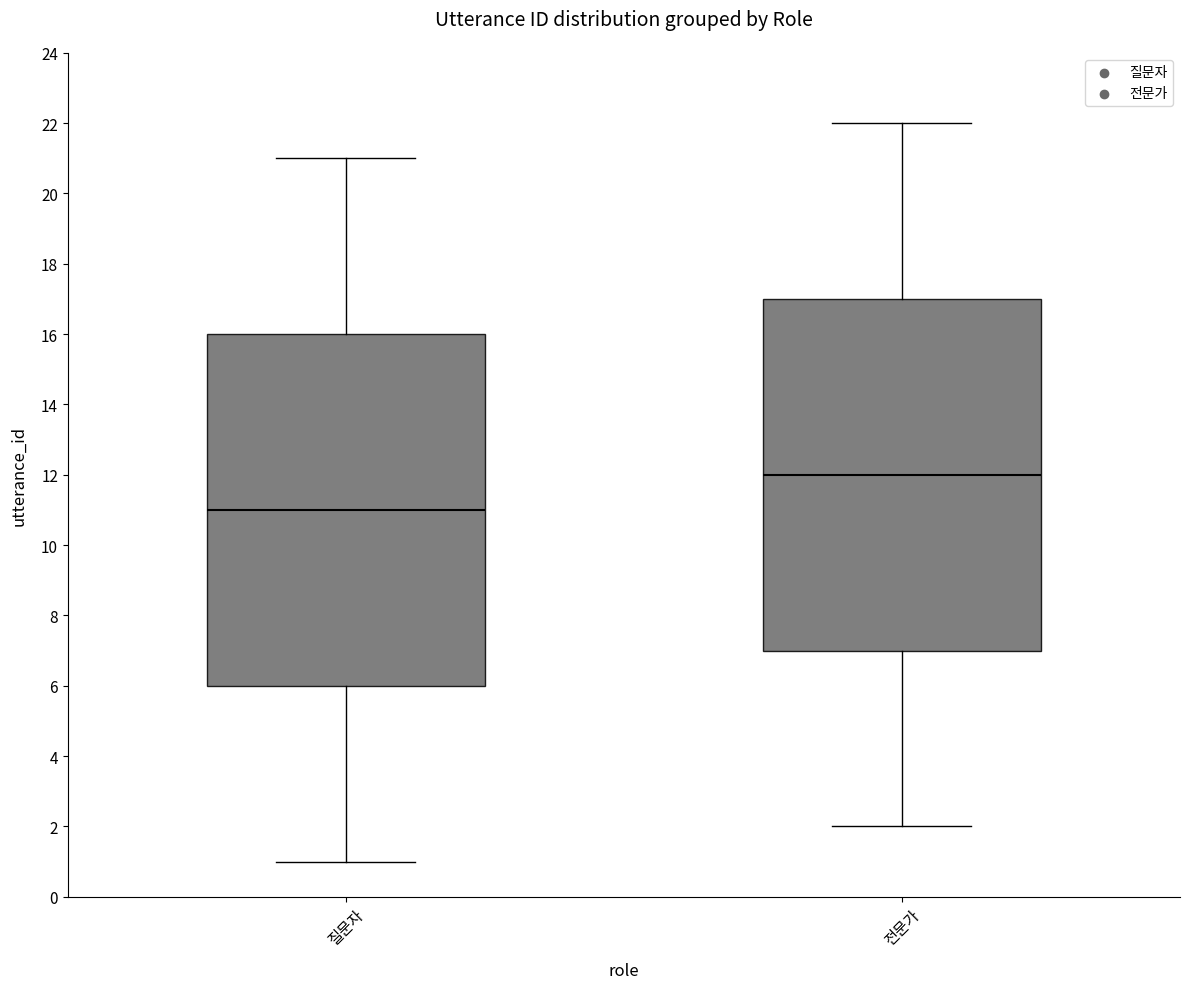

Where is the lower edge of the box for 질문자 on the y-axis? The values are not printed on the chart, so give them approximately, as read against the axis.

6